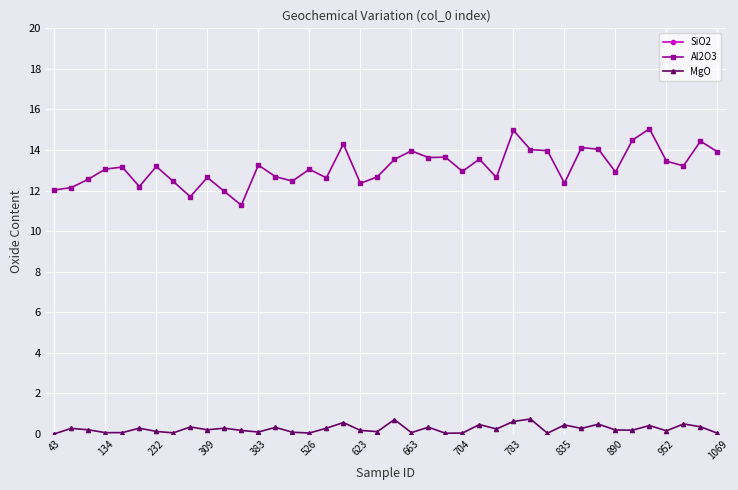

Read the Al2O3 value at 20.

13.5